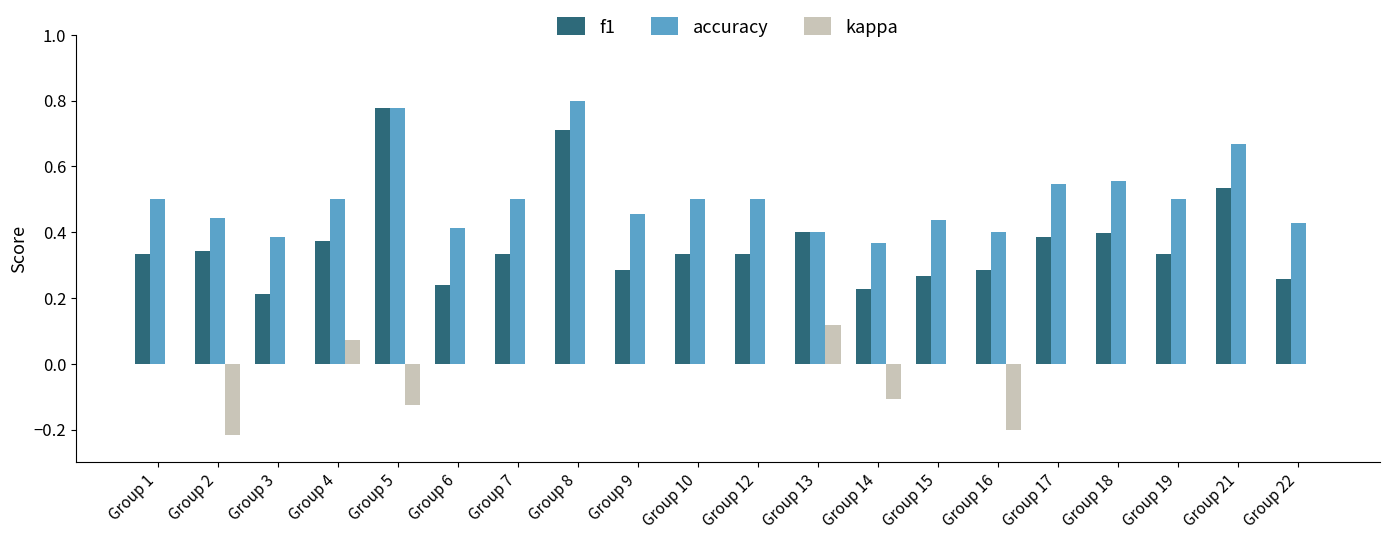

How many data points does each series have?

20